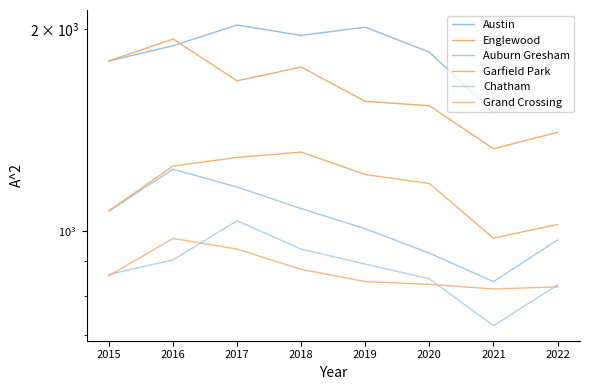

At how many categories does at least one series exceed 971?

8